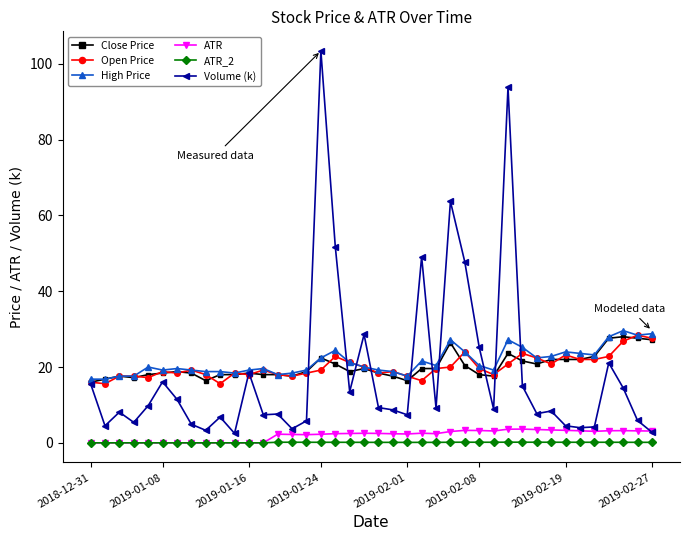

True or false: ATR and Open Price intersect in this chart.

False